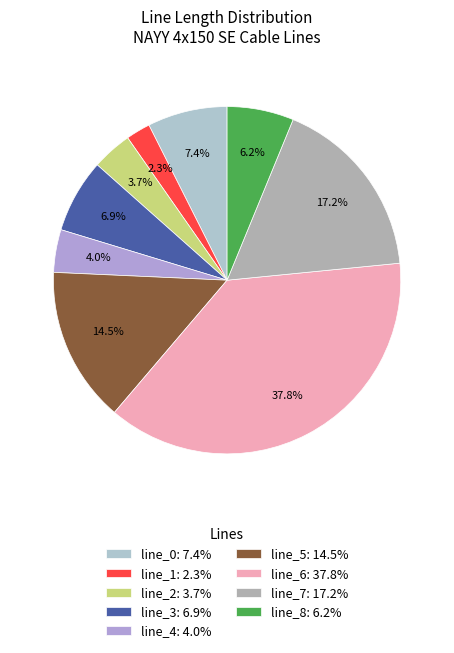

Does line_1 account for over 50% of the chart?

No